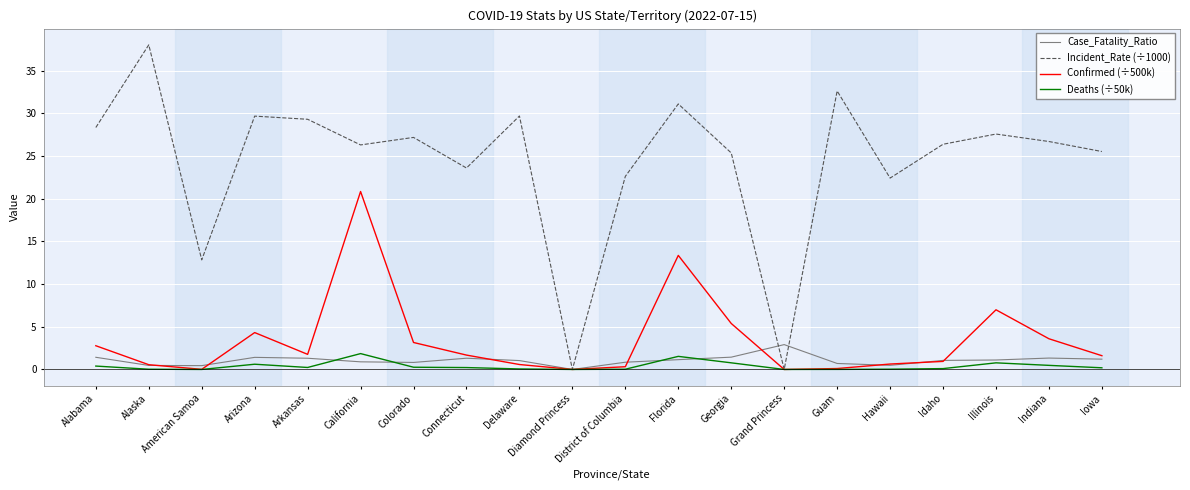

At which label does Incident_Rate (÷1000) reach its peak?

Alaska